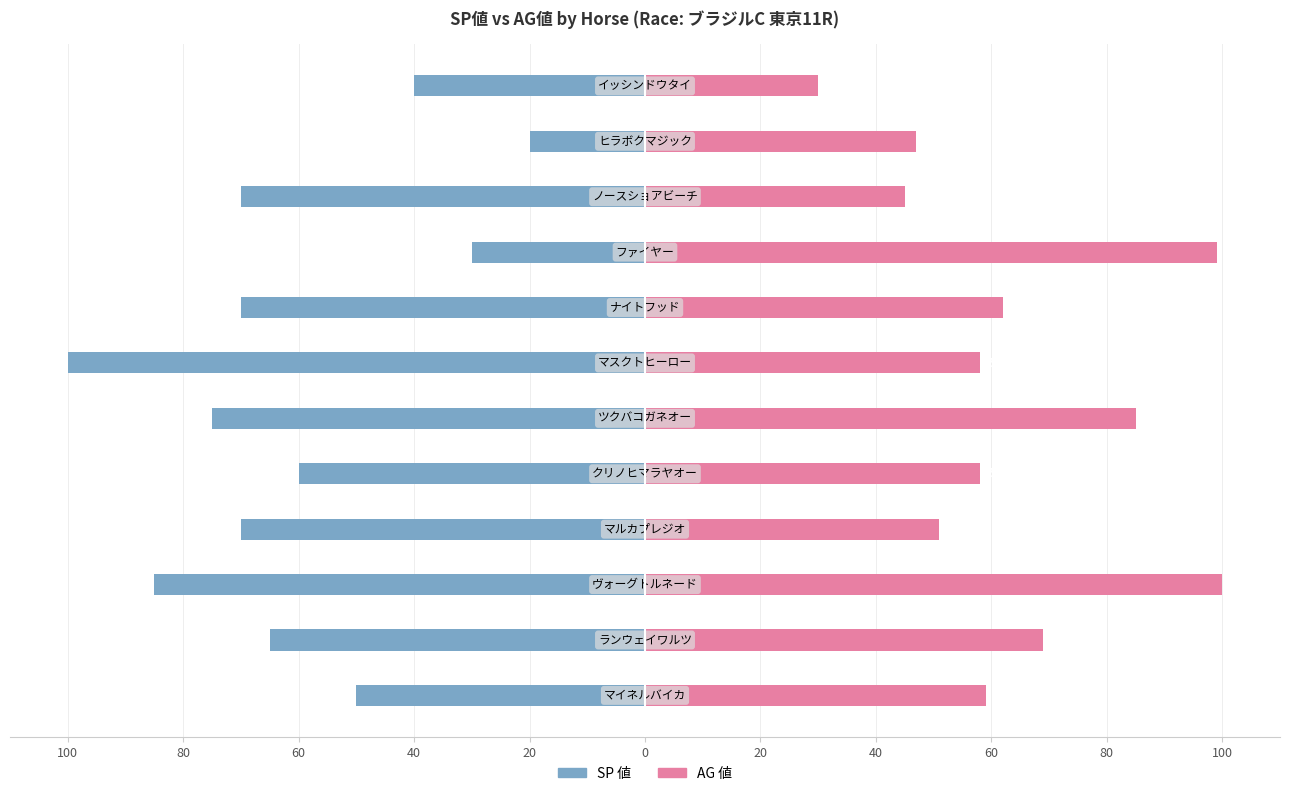

How many bars are there in each group?

2